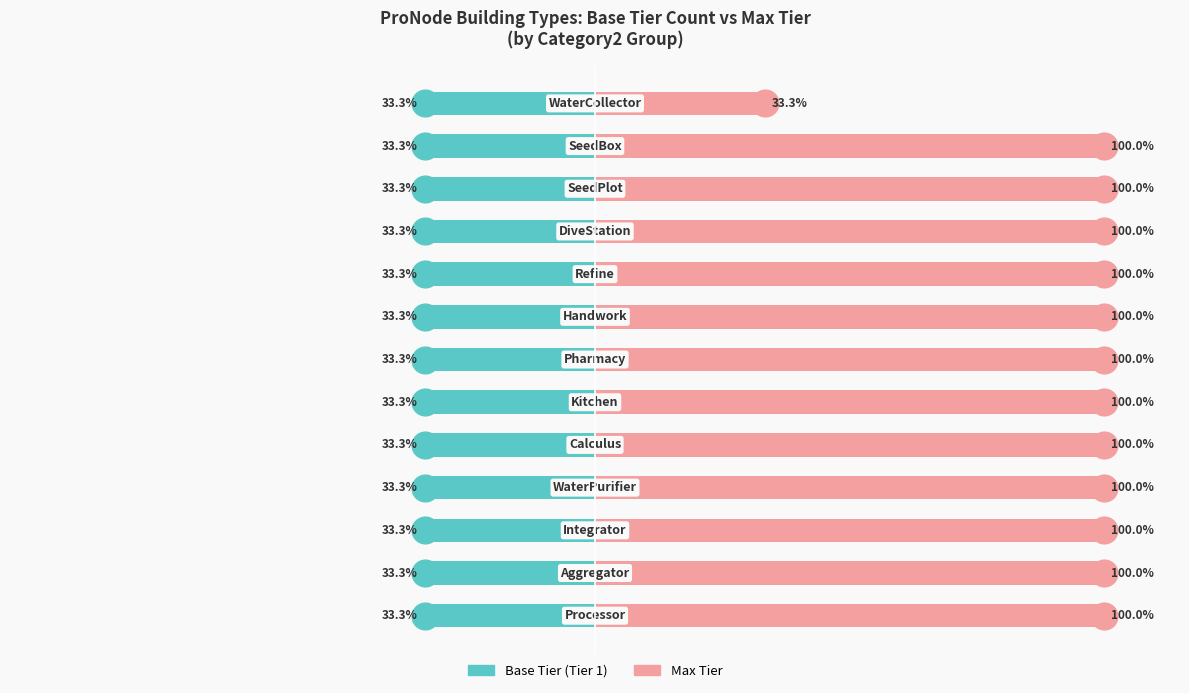

What is the value of the Max Tier bar at the 6th from the left?

100.0